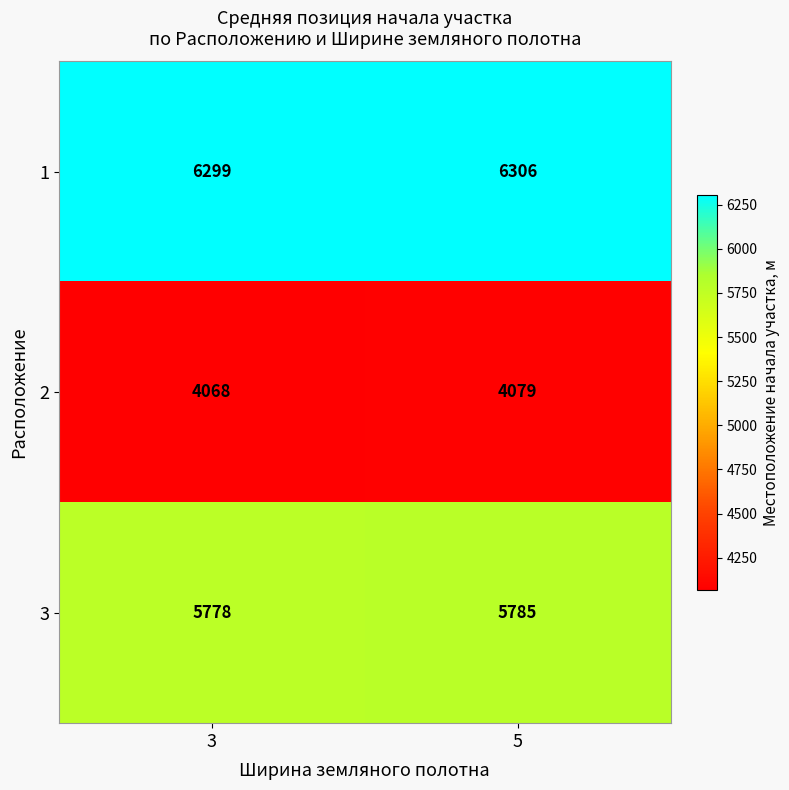

Reading left to right, list all the values displayed in this chart.

1: 6299	6306
2: 4068	4079
3: 5778	5785